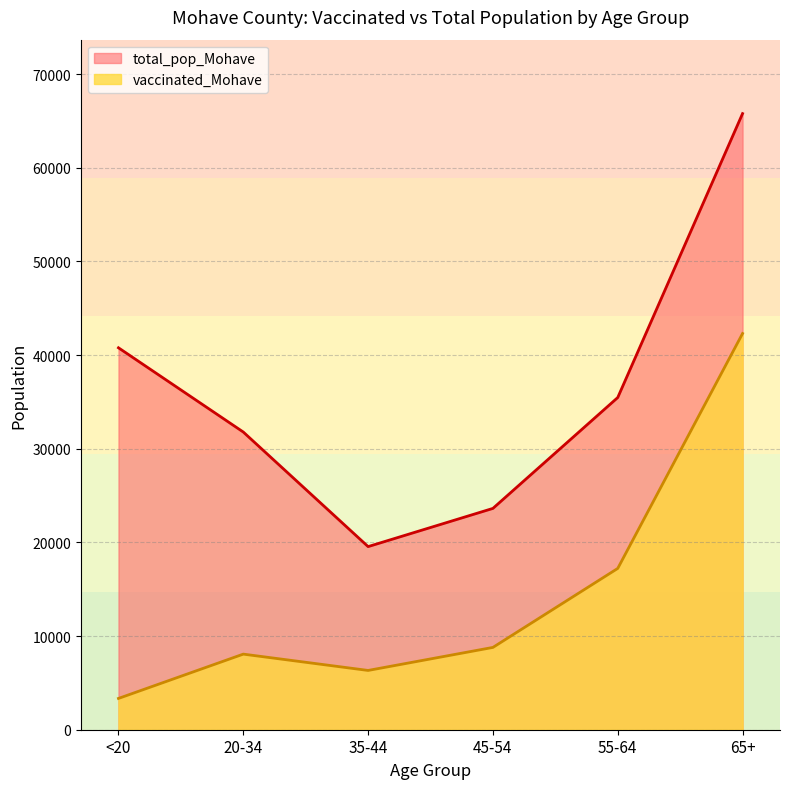

What is the value of the vaccinated_Mohave point at the 4th from the left?

8788